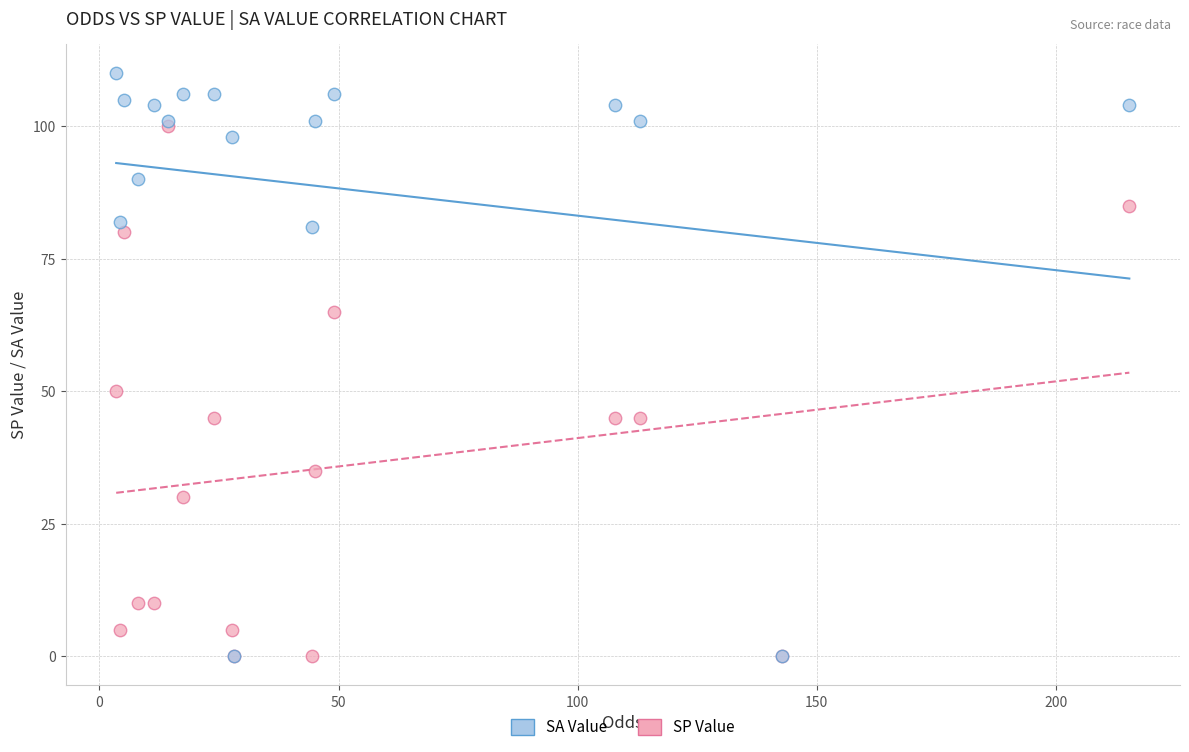

Which series has the largest Y range (max minus min)?

SA Value